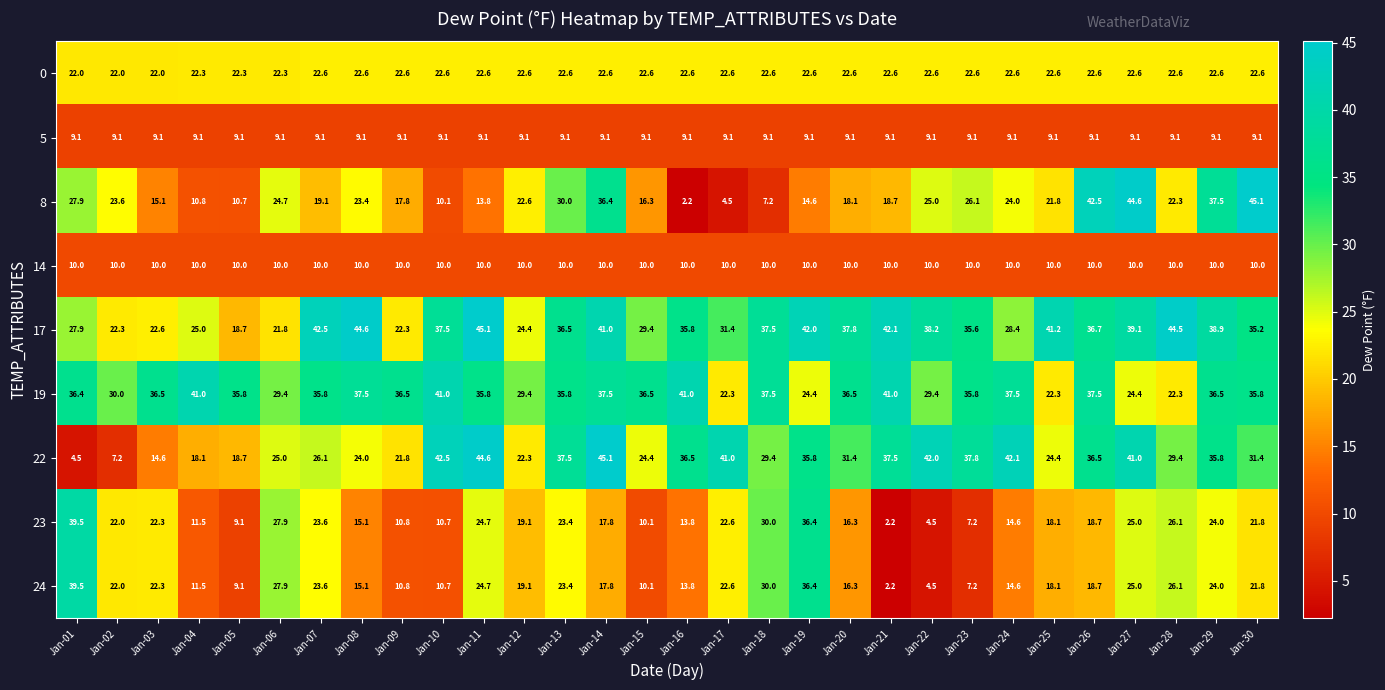

What is the difference between the highest and lowest values at Jan-09?

27.4